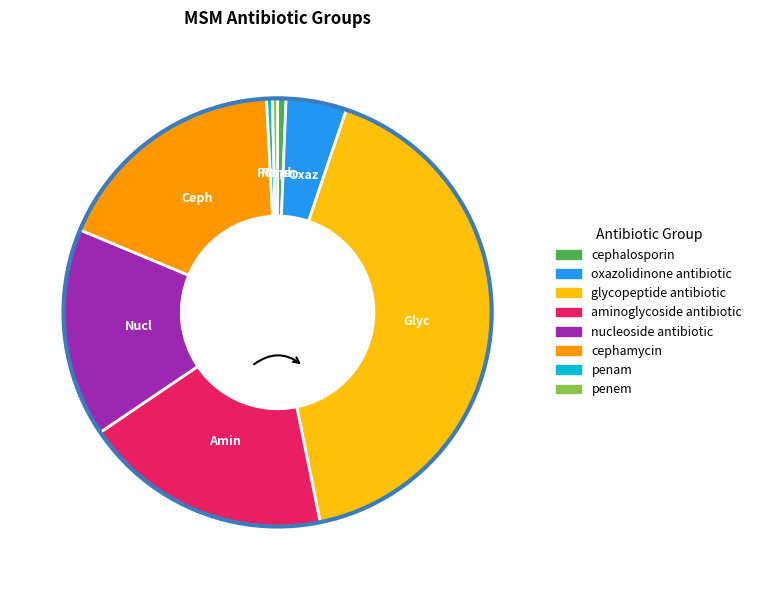

Between glycopeptide antibiotic and penam, which is larger?

glycopeptide antibiotic